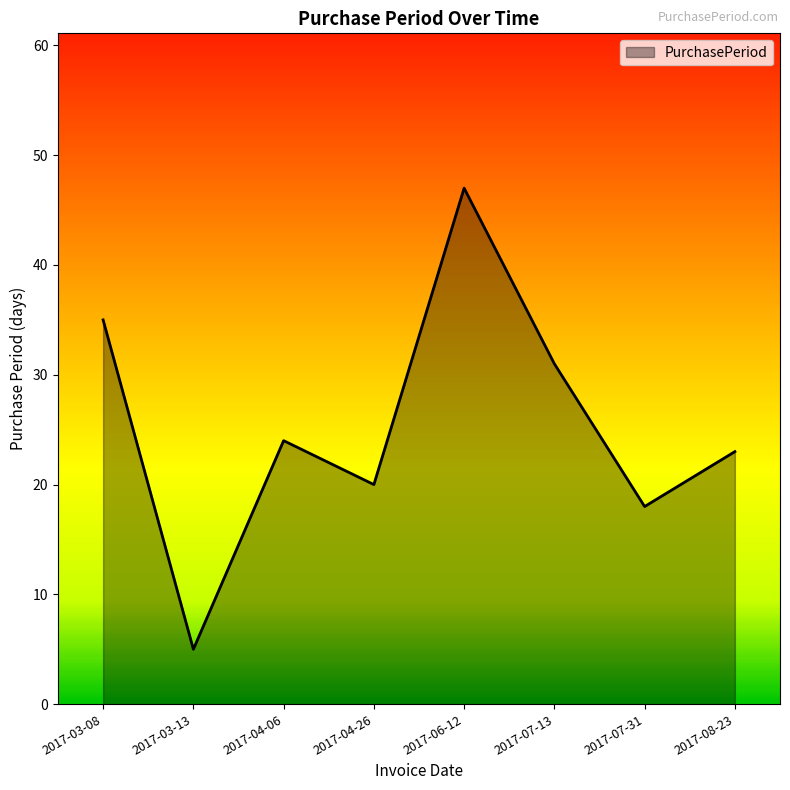

What position from the left is 2017-06-12?

5